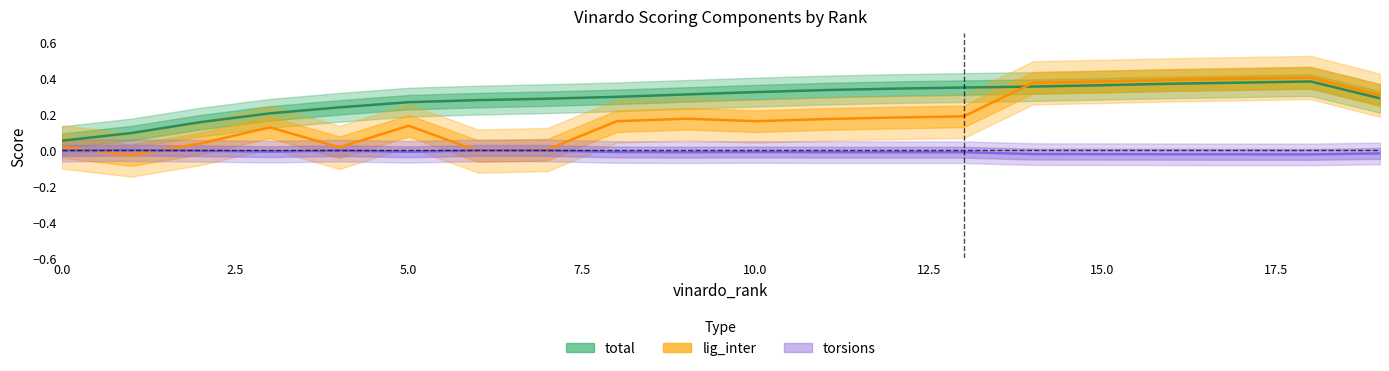

How many interior local valleys does the lig_inter series have?

4